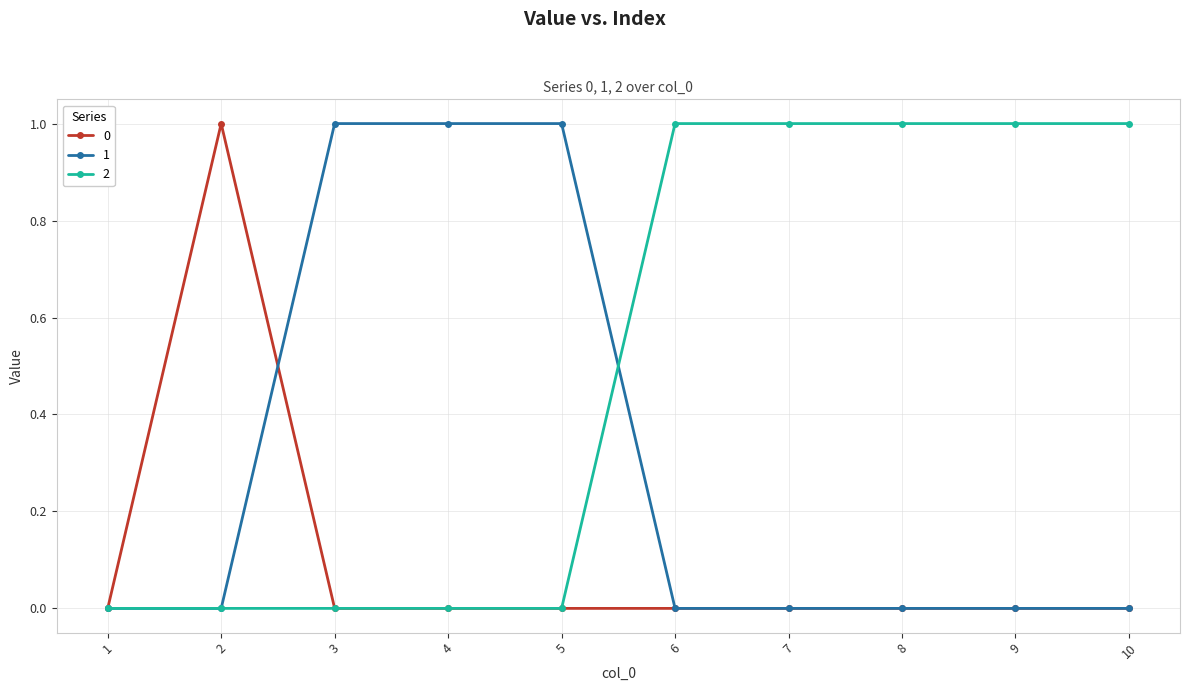

The 0 series shows 0 at 10. True or false?

True